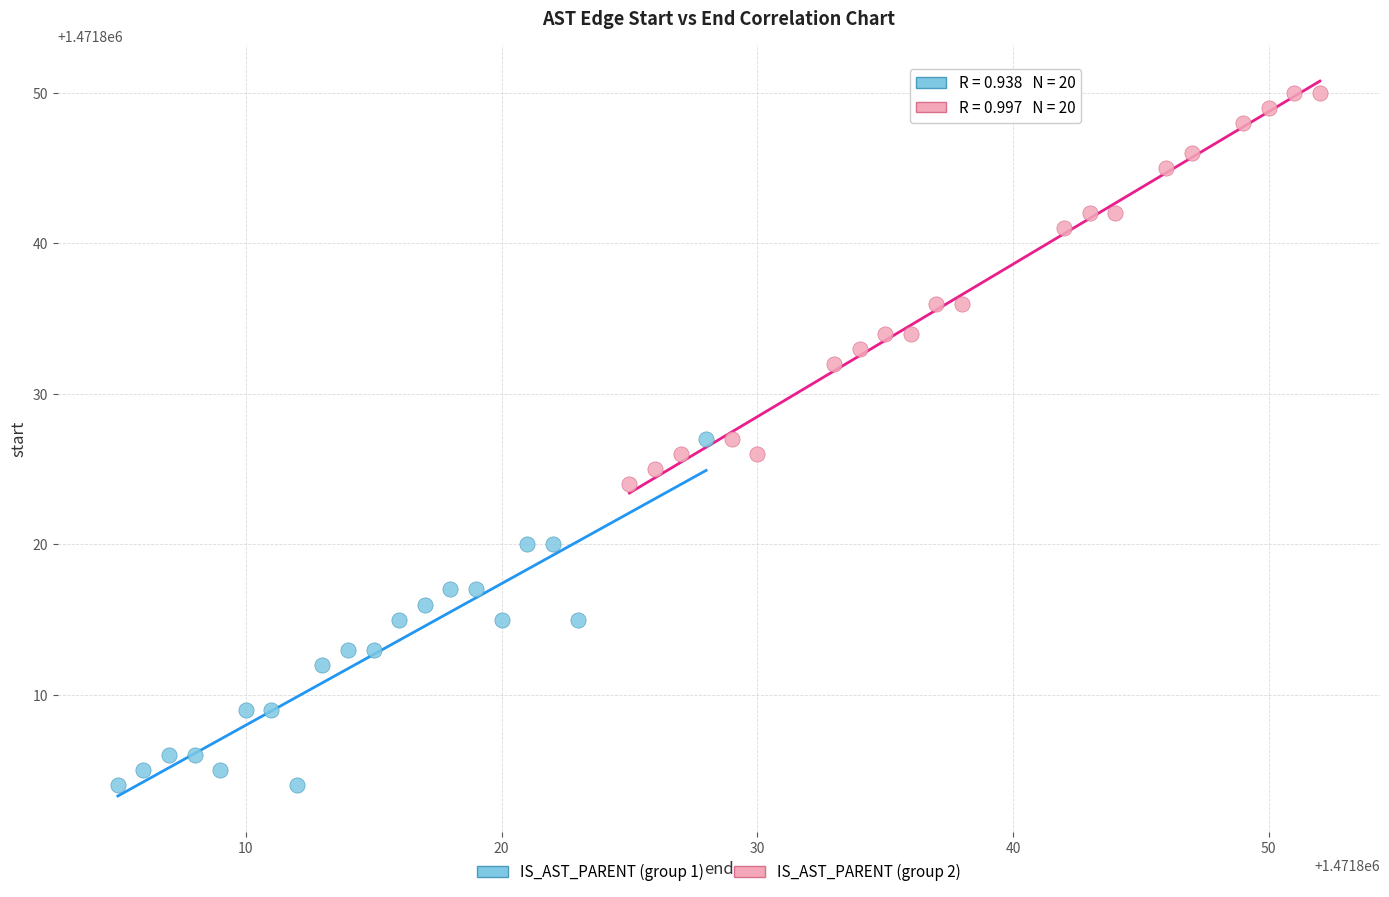

Which series has the largest Y range (max minus min)?

IS_AST_PARENT (group 2)